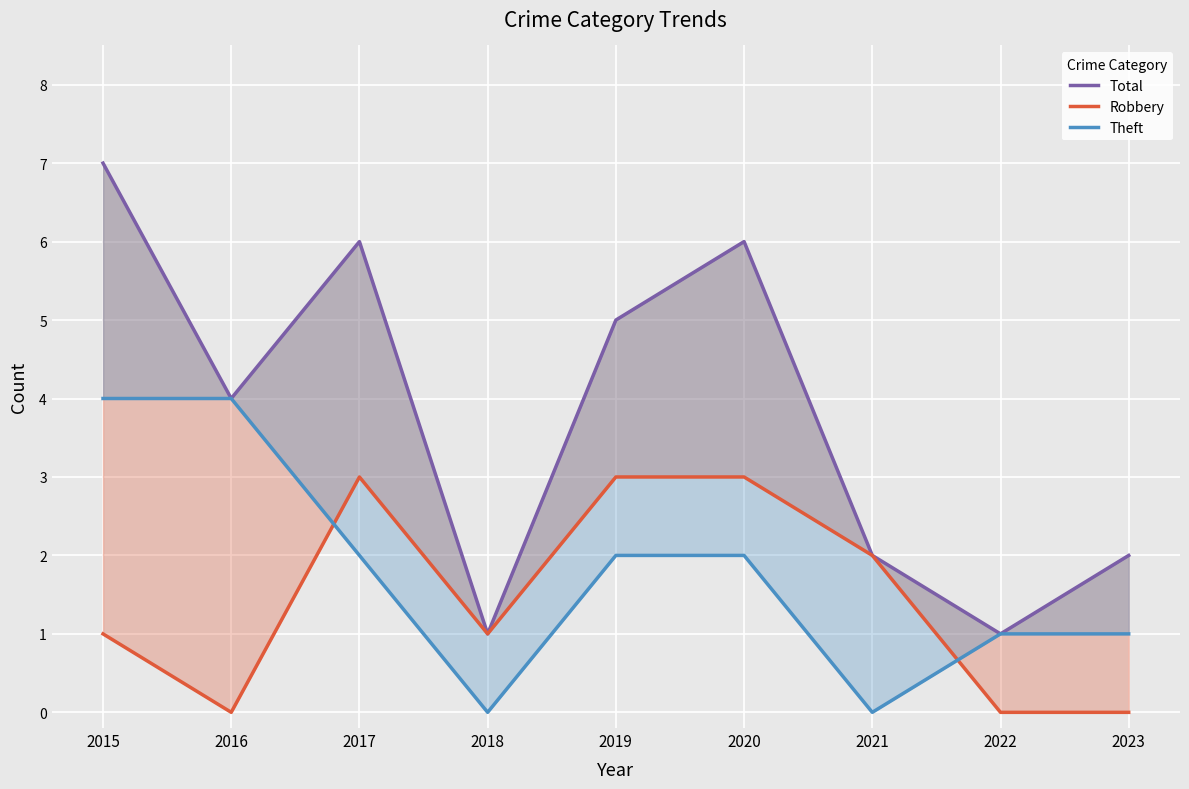

What is the difference between the Robbery values at 2019 and 2022?

3